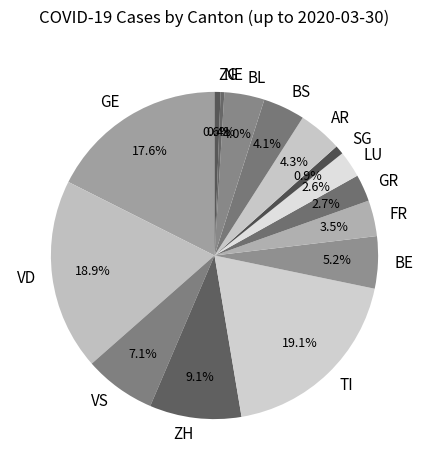

What is the ratio of the value at BE to the value at VS?

0.7